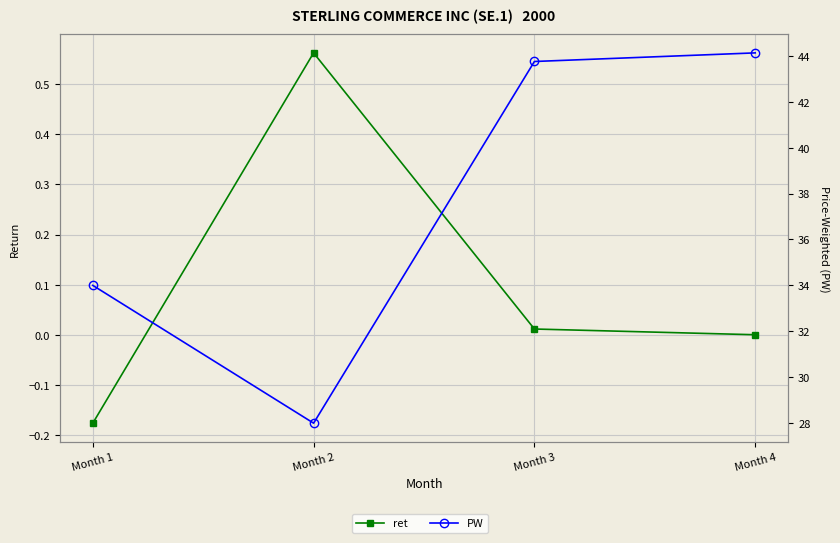

What are all the series names shown in the legend?

ret, PW